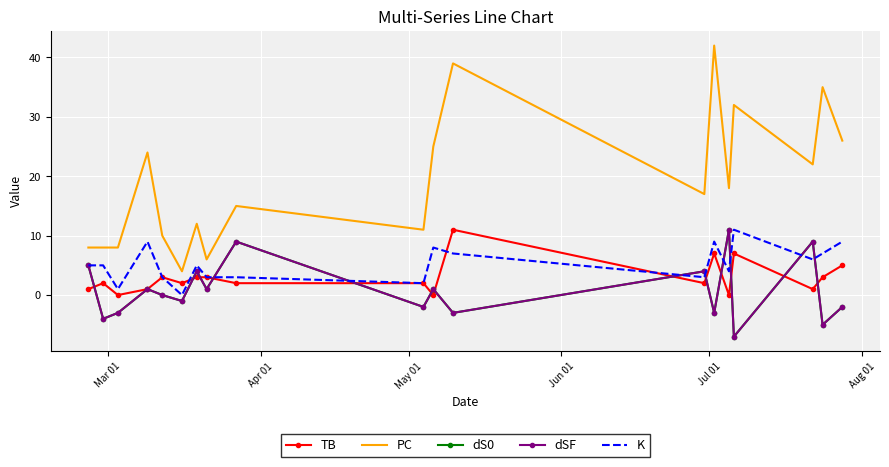

Reading left to right, what are all the values shown in this chart?

TB: 1	2	0	1	3	2	3	3	2	2	0	11	2	7	0	7	1	3	5
PC: 8	8	8	24	10	4	12	6	15	11	25	39	17	42	18	32	22	35	26
dS0: 5	-4	-3	1	0	-1	4	1	9	-2	1	-3	4	-3	11	-7	9	-5	-2
dSF: 5	-4	-3	1	0	-1	4	1	9	-2	1	-3	4	-3	11	-7	9	-5	-2
K: 5	5	1	9	3	0	5	3	3	2	8	7	3	9	4	11	6	7	9